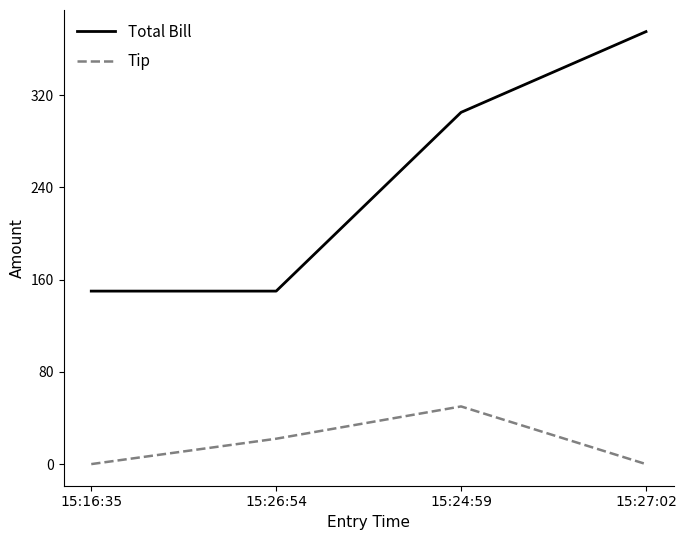

What is the lowest value of the Total Bill series?

150